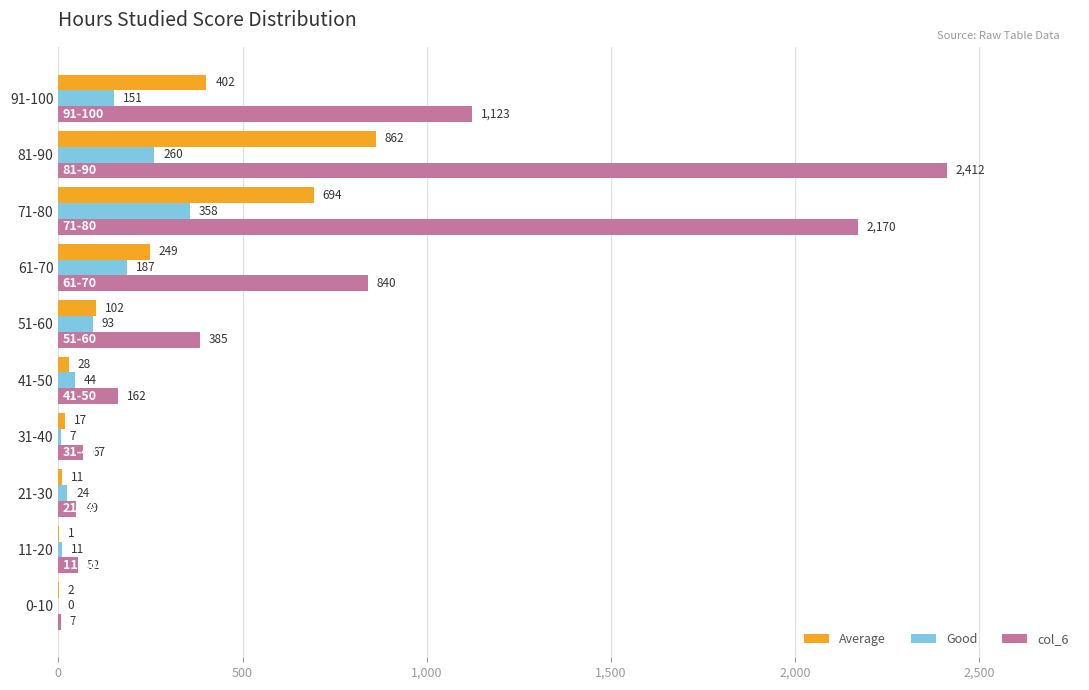

Which label corresponds to the largest value in the chart?

81-90